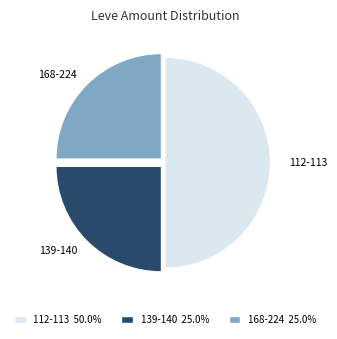

Count the number of slices in the pie.

3